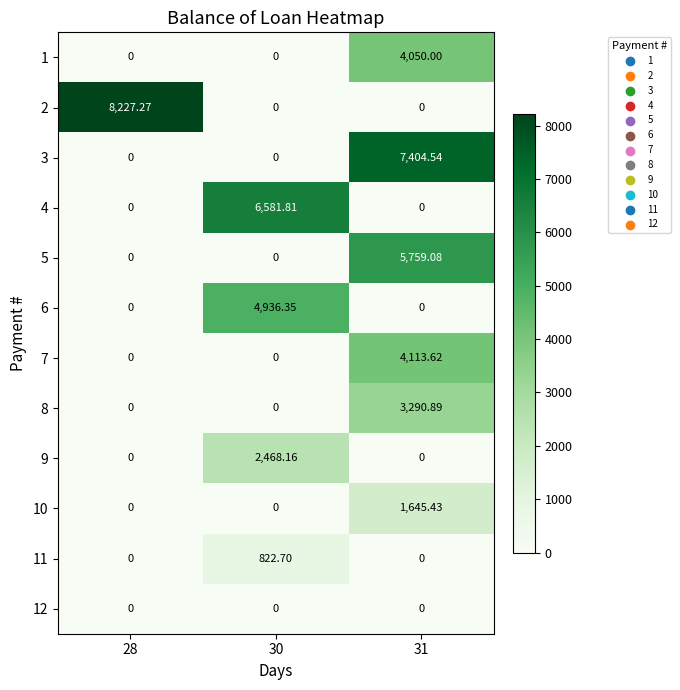

What is the greatest value displayed?

8227.3